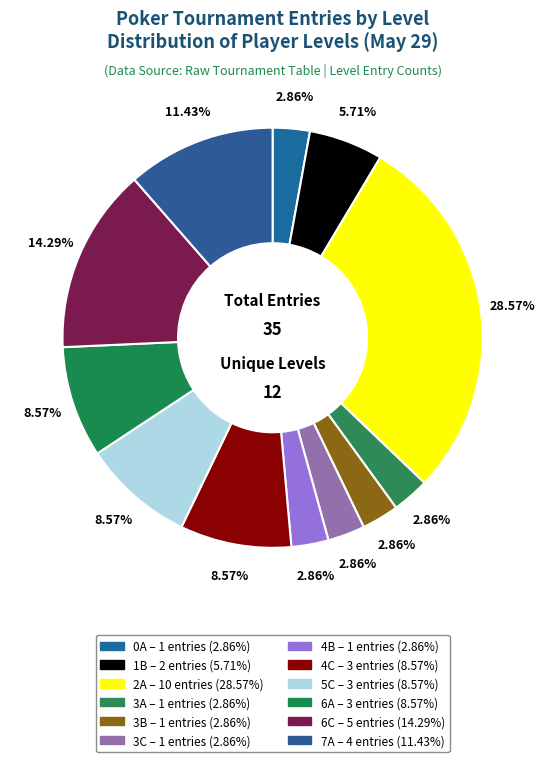

To the nearest percent, what is the difference between the 1B and 3C slice percentages?

3%